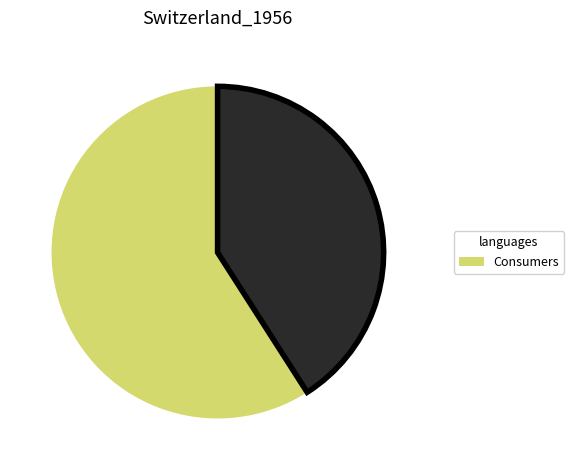

Is there a majority slice in this chart?

Yes